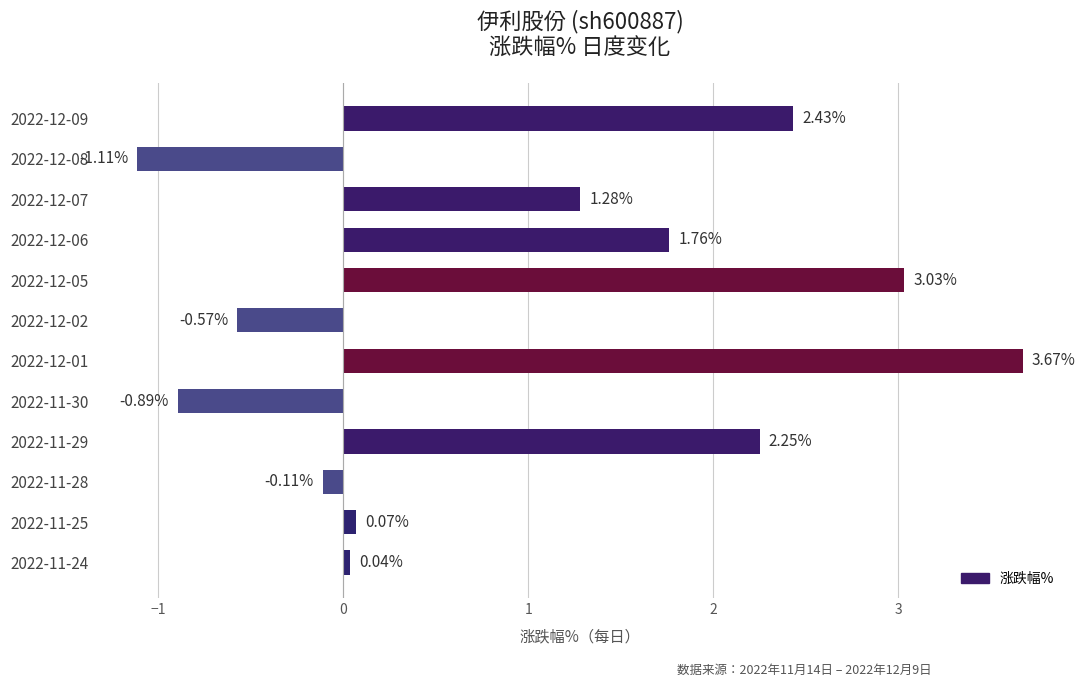

List the labels in order of value, largest first.

2022-12-01, 2022-12-05, 2022-12-09, 2022-11-29, 2022-12-06, 2022-12-07, 2022-11-25, 2022-11-24, 2022-11-28, 2022-12-02, 2022-11-30, 2022-12-08